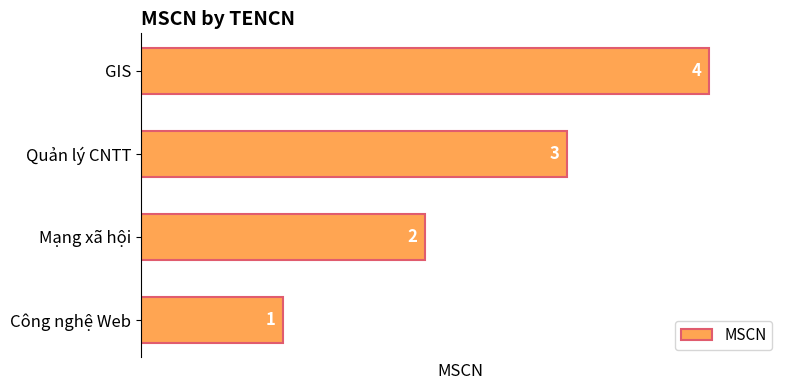

Read the value at GIS.

4